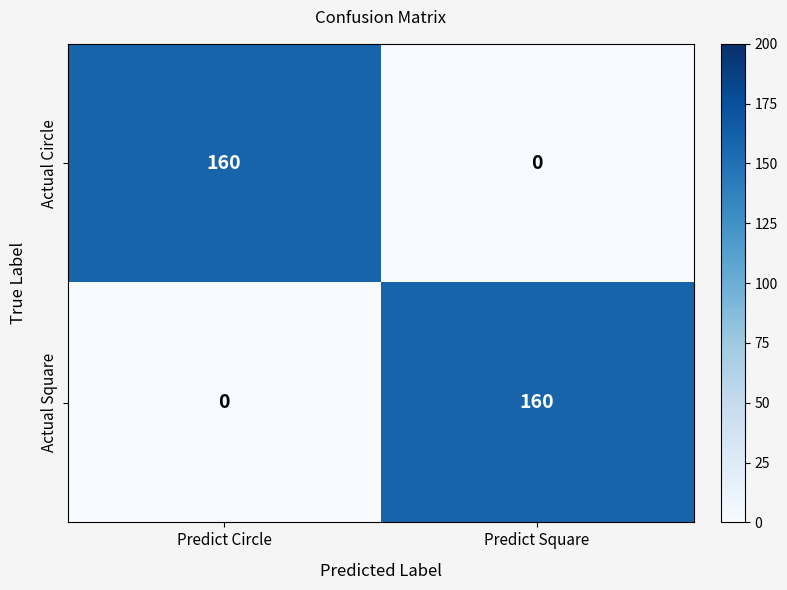

At which label is Actual Square closest to 80?

Predict Circle